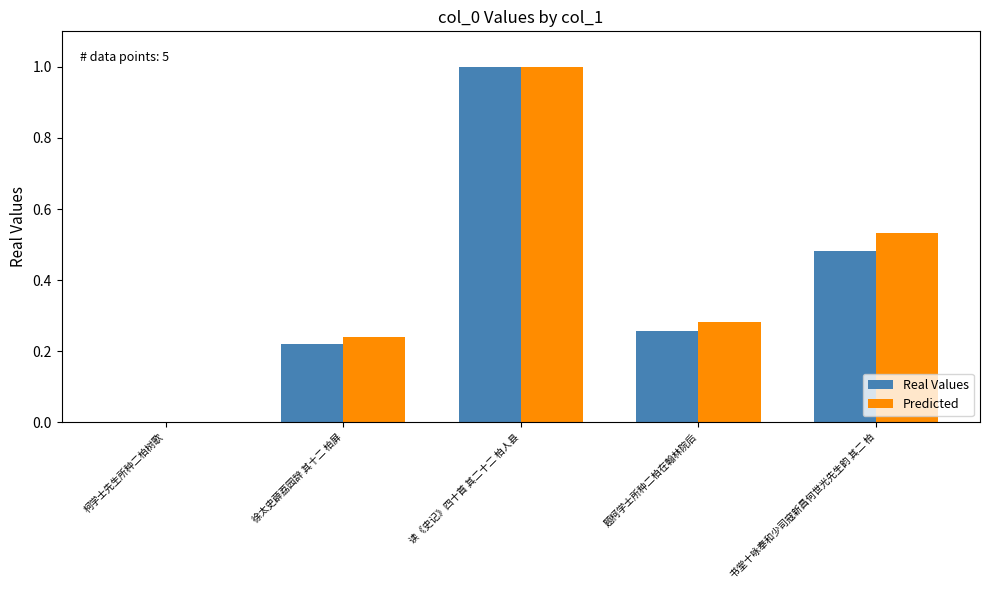

True or false: Predicted has a value of 1.6 at 读《史记》四十首 其二十二 柏人县.

False